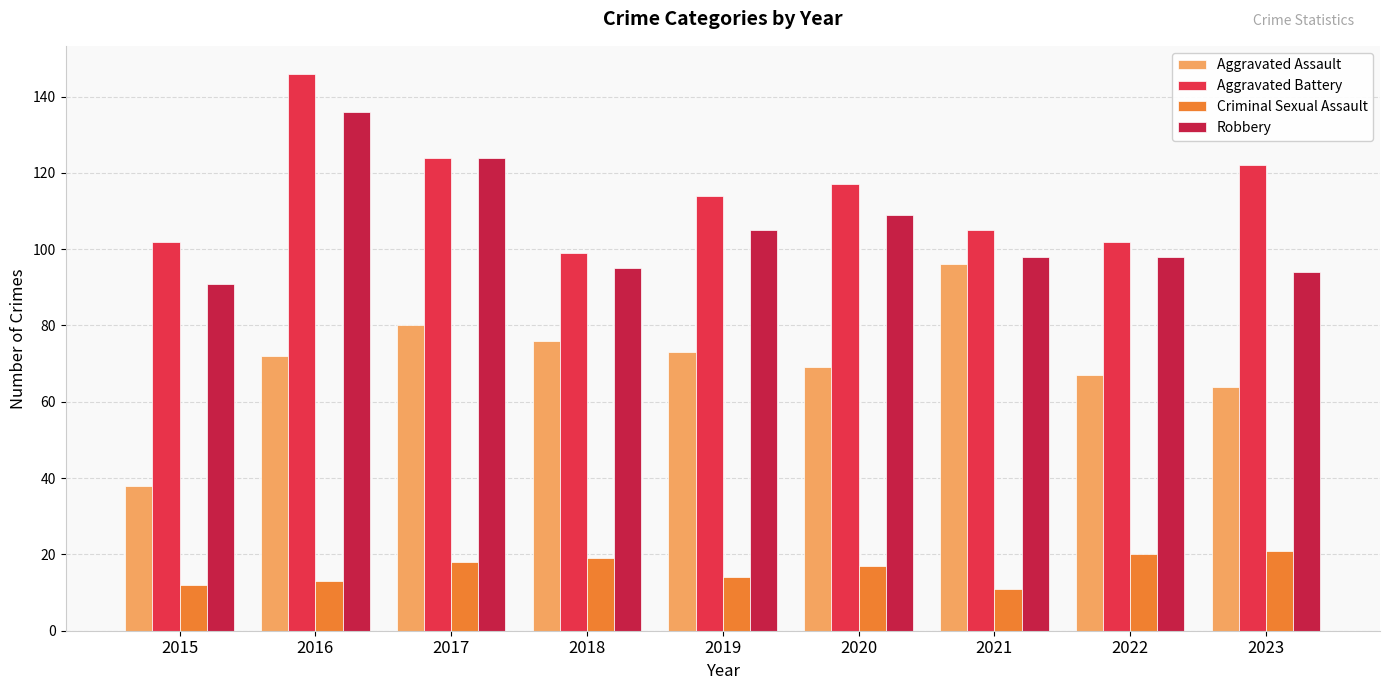

What is the approximate value of Aggravated Assault at 2020, to the nearest 10?

70